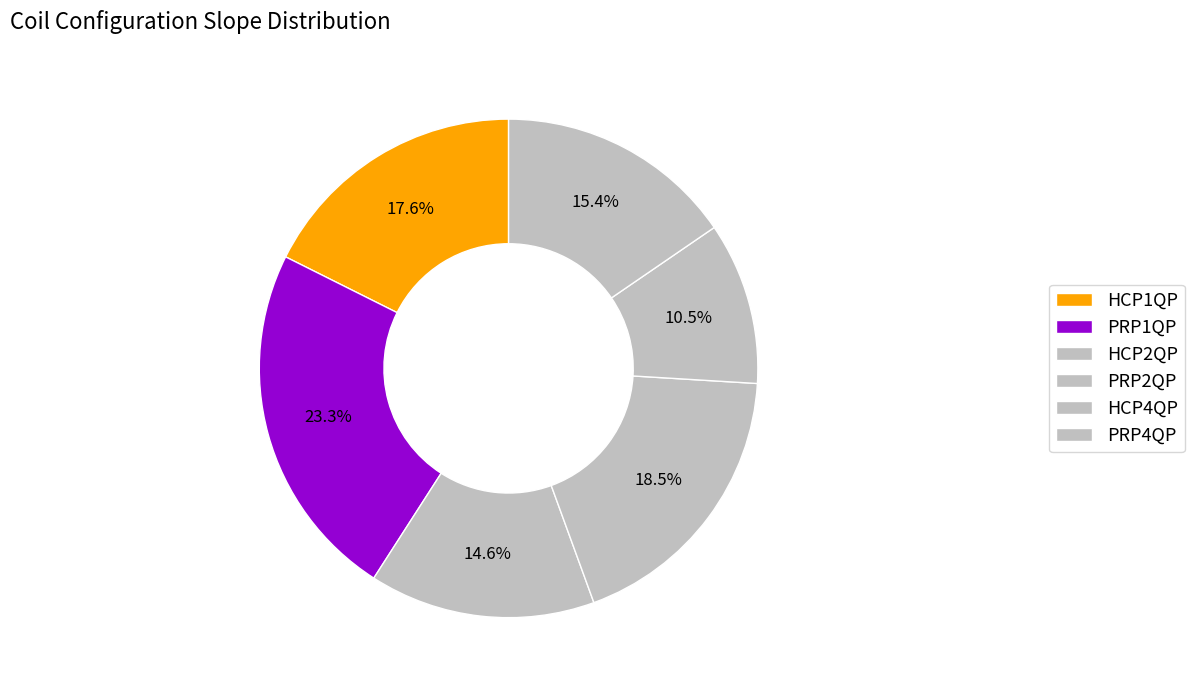

Is it true that PRP2QP is 8% of the pie?

False